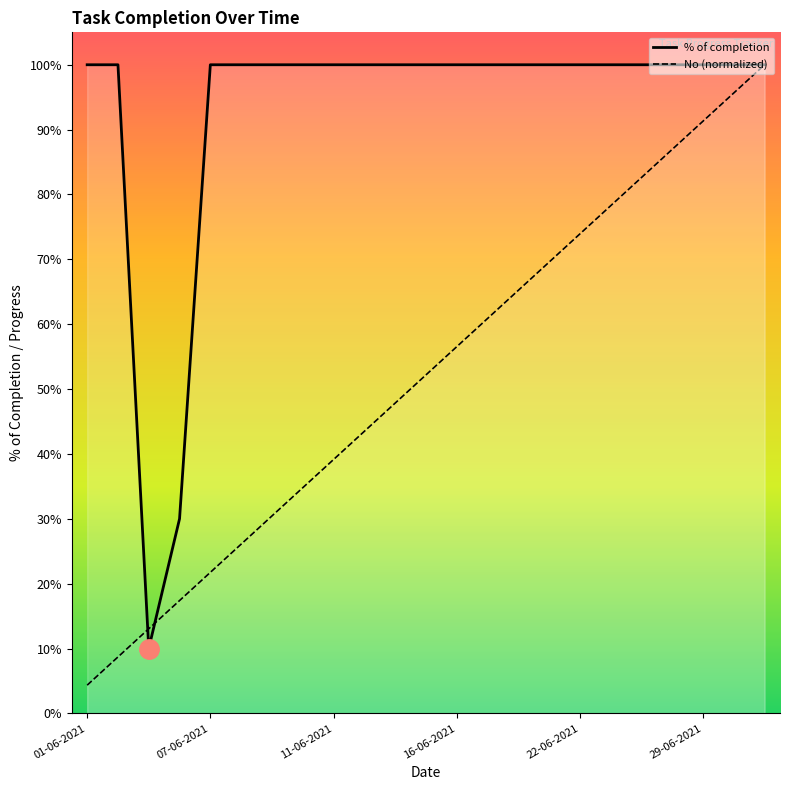

True or false: No (normalized) and % of completion cross at least once.

True